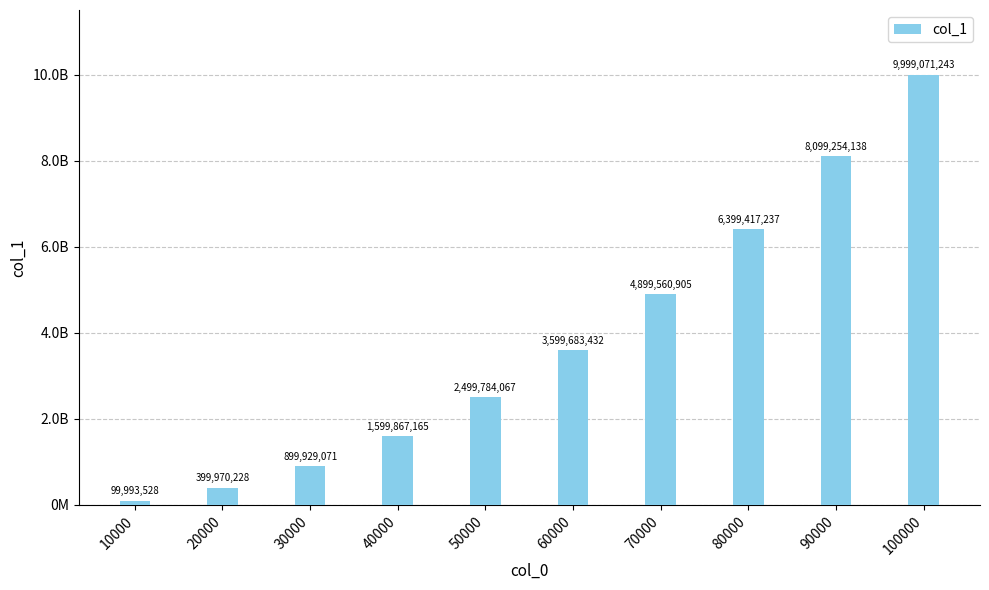

Does the chart contain any negative values?

No